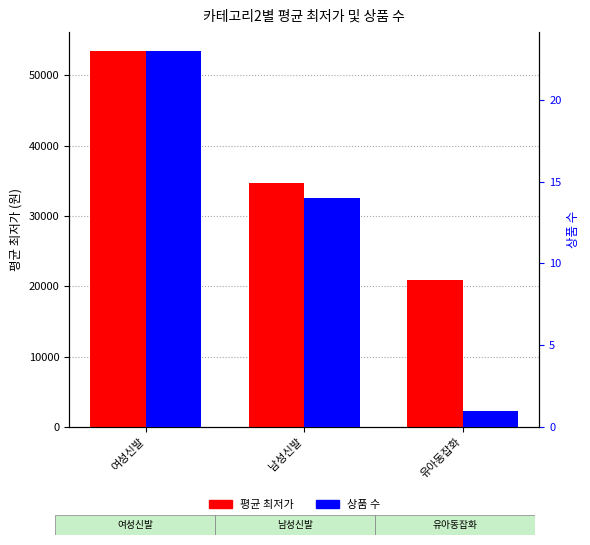

Which has a higher value, 남성신발 or 유아동잡화?

남성신발